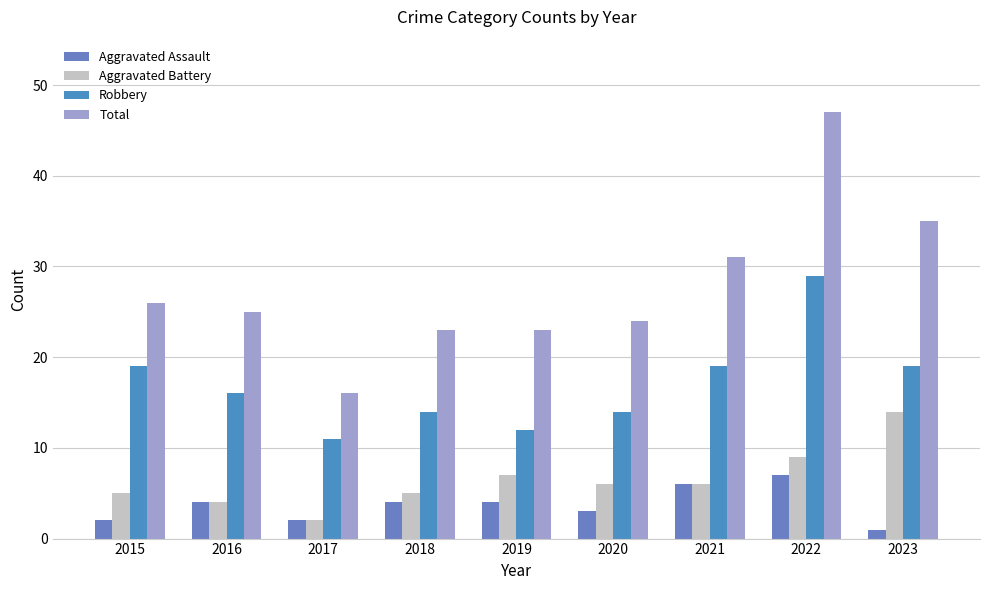

What is the lowest value of the Robbery series?

11